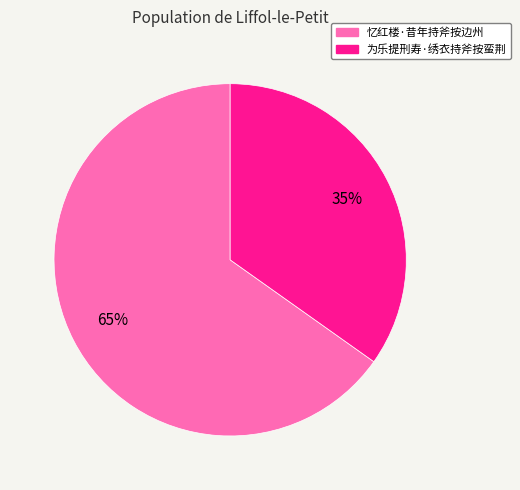

Between 为乐提刑寿·绣衣持斧按蛮荆 and 忆红楼·昔年持斧按边州, which is larger?

忆红楼·昔年持斧按边州